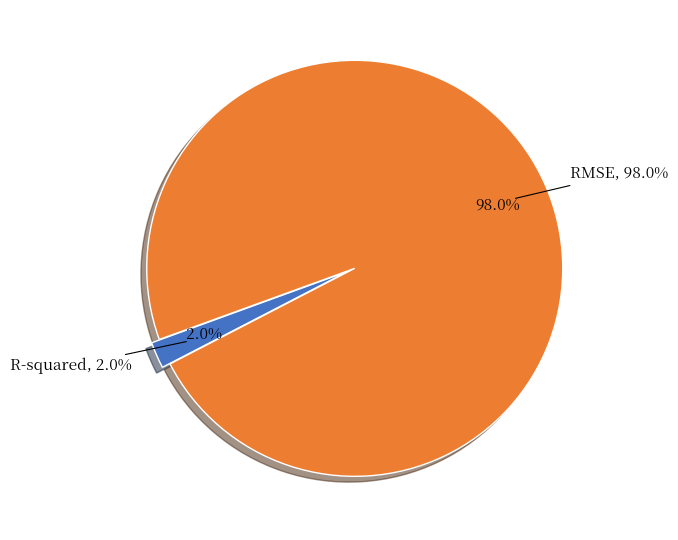

To the nearest percent, what is the average slice percentage?

50%